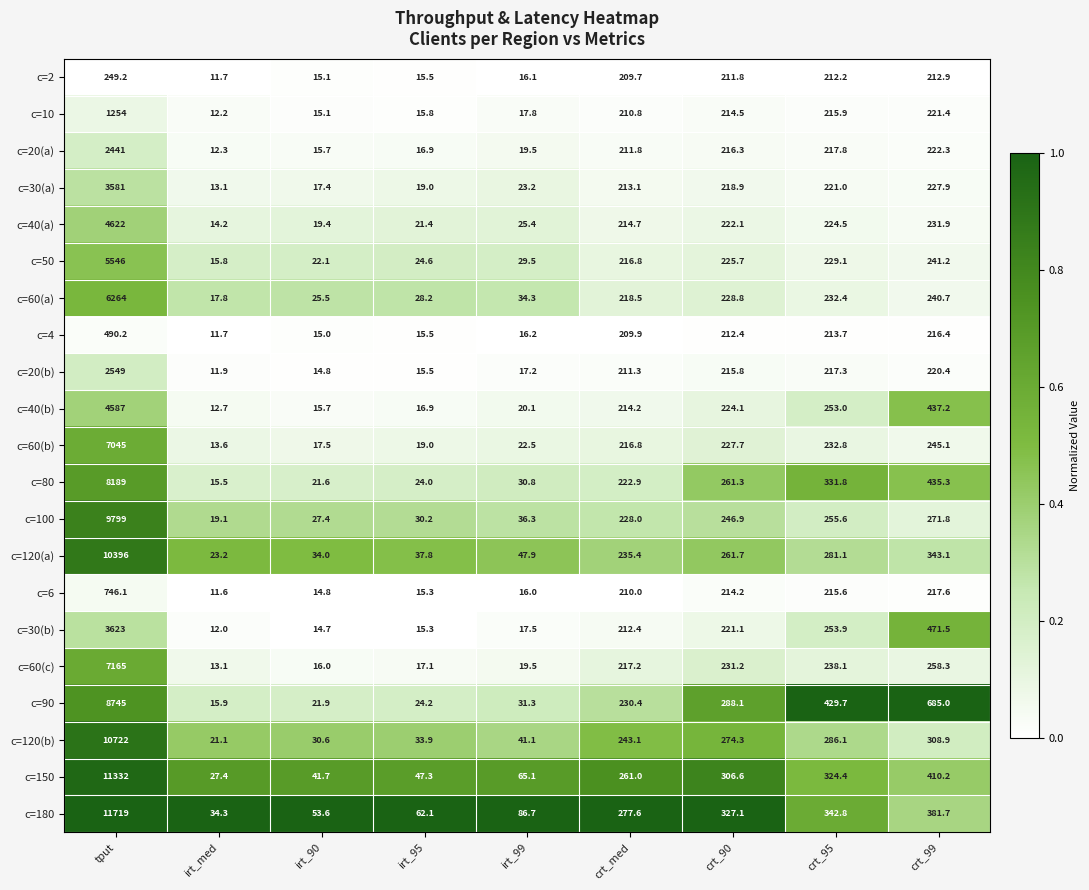

List the series in order of their peak value, highest first.

c=180, c=150, c=120(b), c=120(a), c=100, c=90, c=80, c=60(c), c=60(b), c=60(a), c=50, c=40(a), c=40(b), c=30(b), c=30(a), c=20(b), c=20(a), c=10, c=6, c=4, c=2